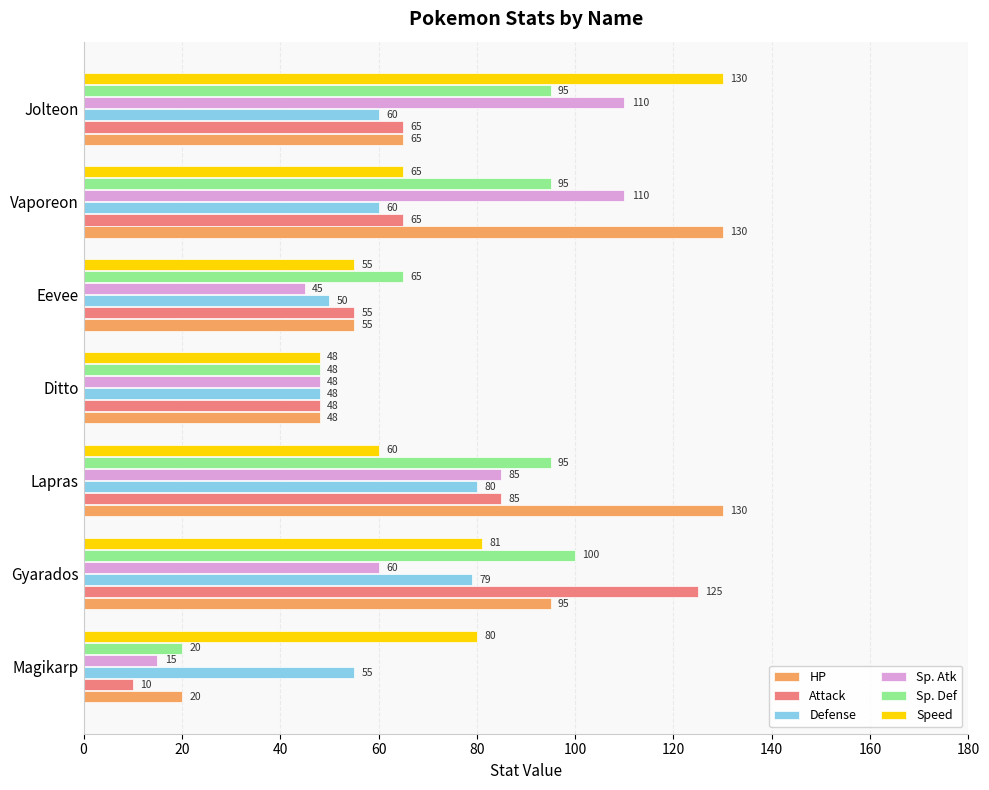

Which series changed the most between Gyarados and Eevee?

Attack